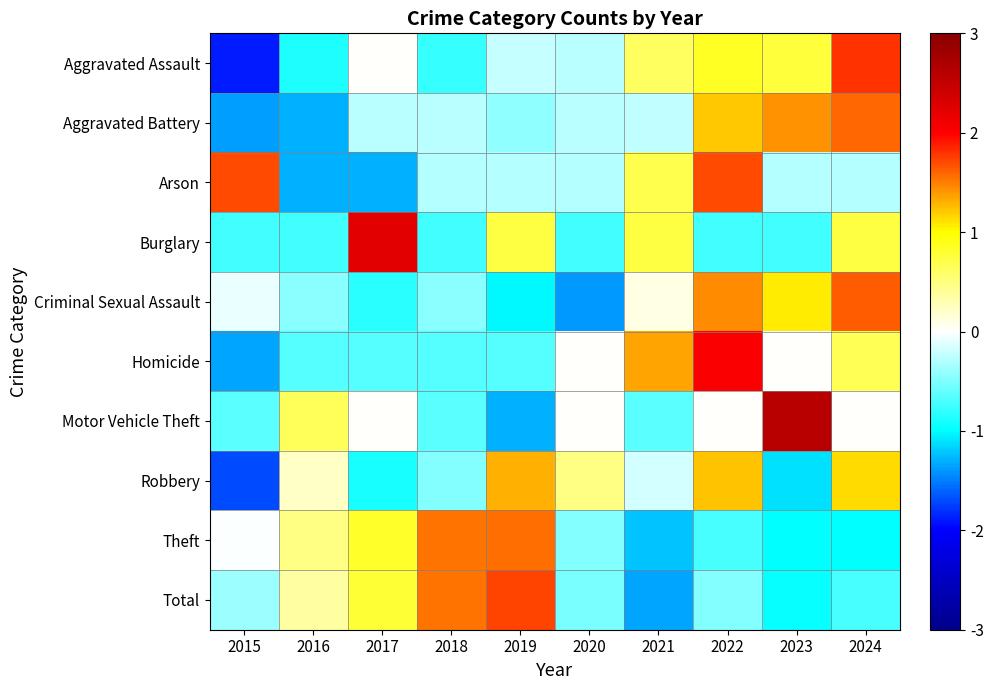

Which series has the largest range (max minus min)?

Motor Vehicle Theft